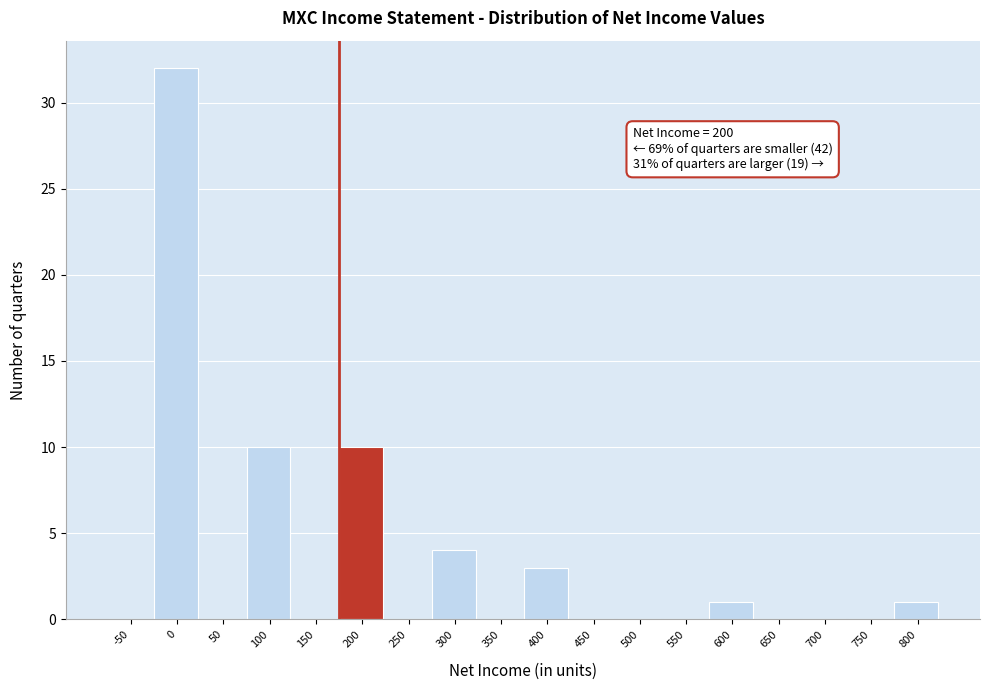

Reading right to left, list all the values displayed in this chart.

800=1	750=0	700=0	650=0	600=1	550=0	500=0	450=0	400=3	350=0	300=4	250=0	200=10	150=0	100=10	50=0	0=32	-50=0